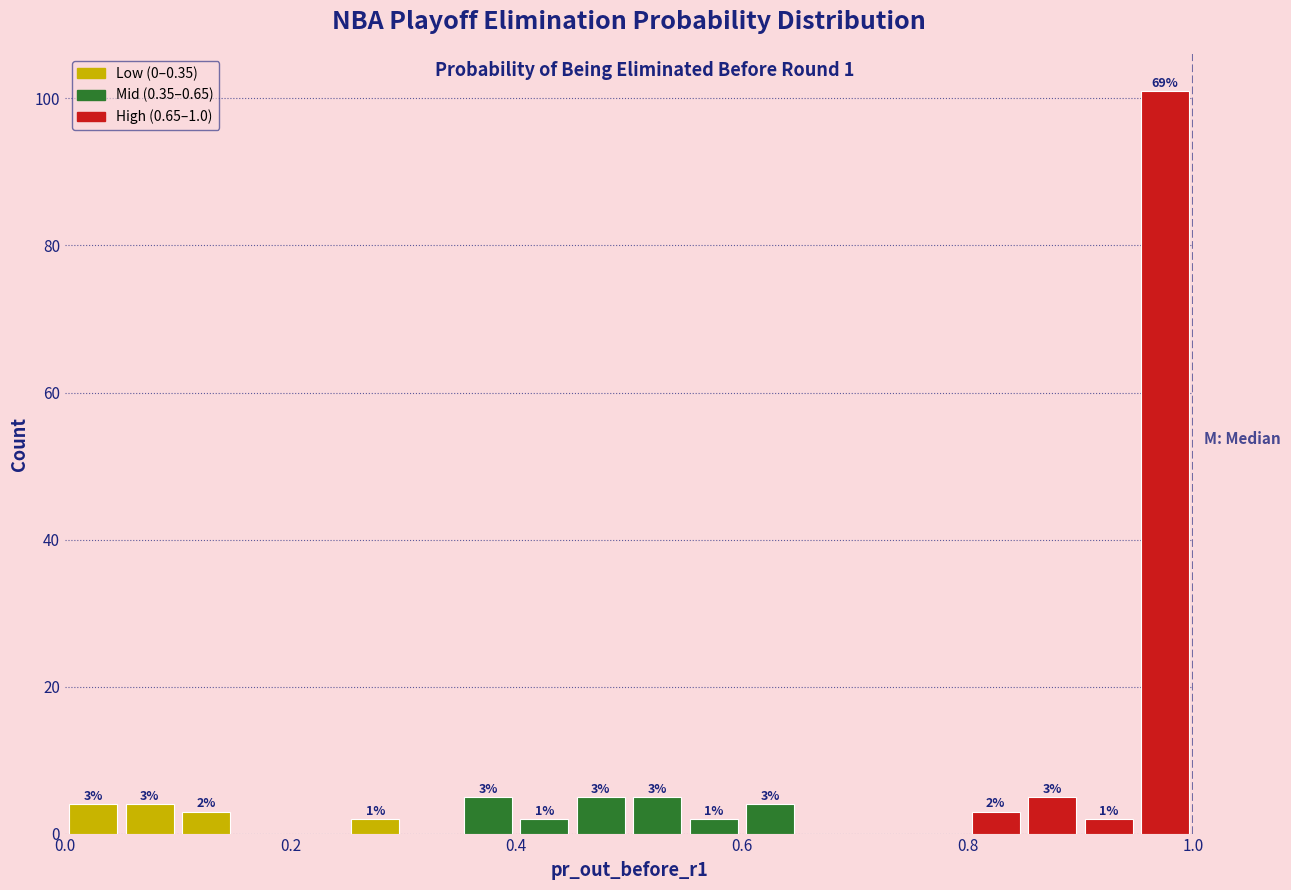

Around what value on the x-axis is the tallest bar? Give the approximate position of its centre, as read against the axis.

0.98